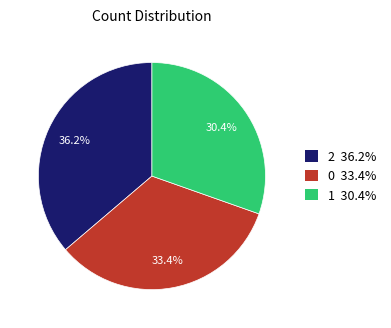

Which category has the biggest portion of the pie?

2